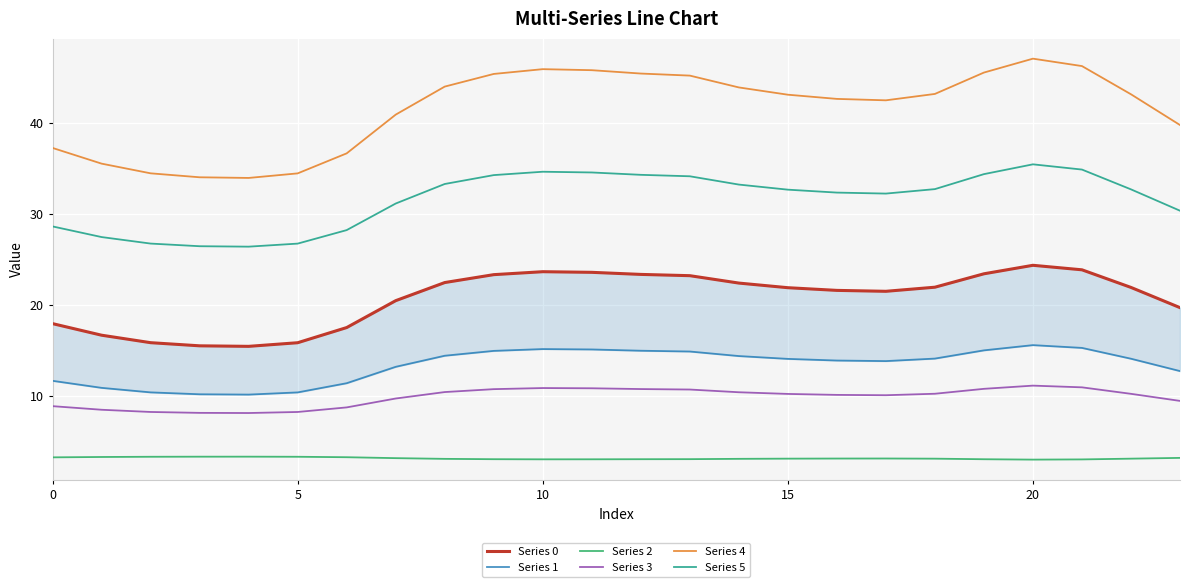

In Series 4, how many points are lower than both neighbors (excluding endpoints)?

2